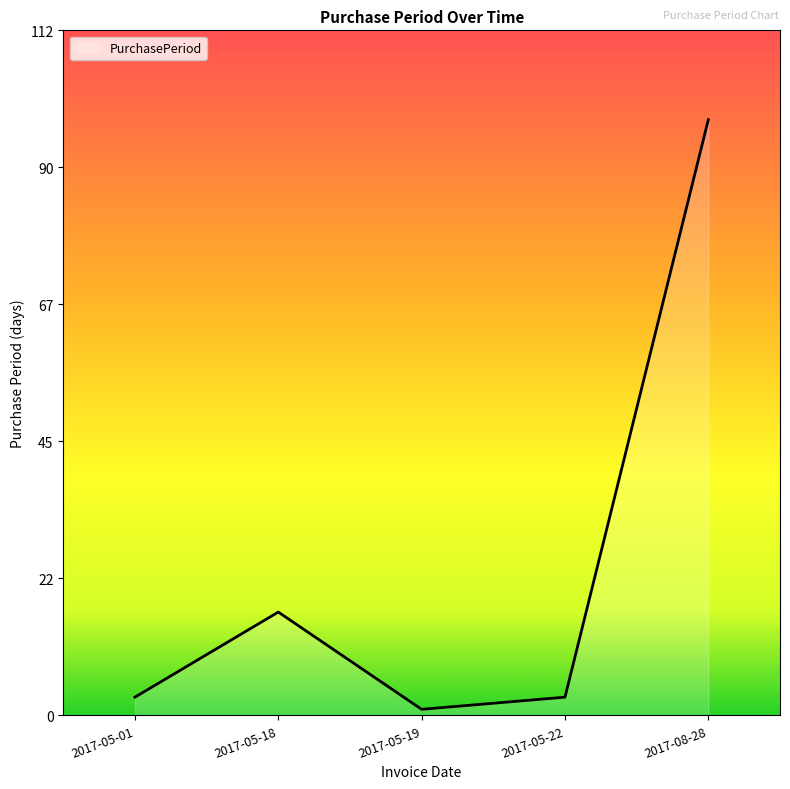

How many series are shown in this chart?

1